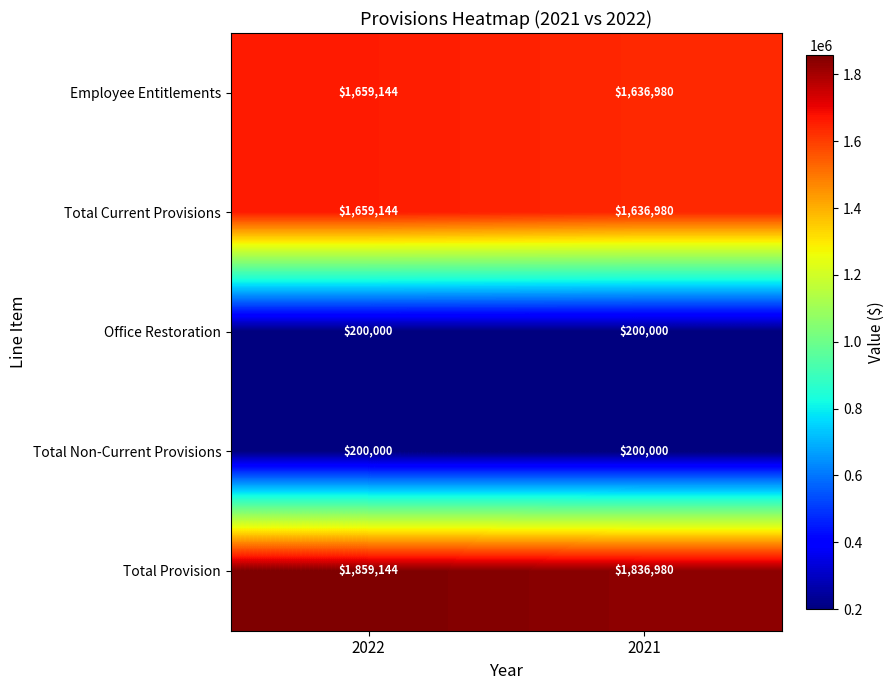

Reading left to right, what are all the values shown in this chart?

Employee Entitlements: 1659144	1636980
Total Current Provisions: 1659144	1636980
Office Restoration: 200000	200000
Total Non-Current Provisions: 200000	200000
Total Provision: 1859144	1836980